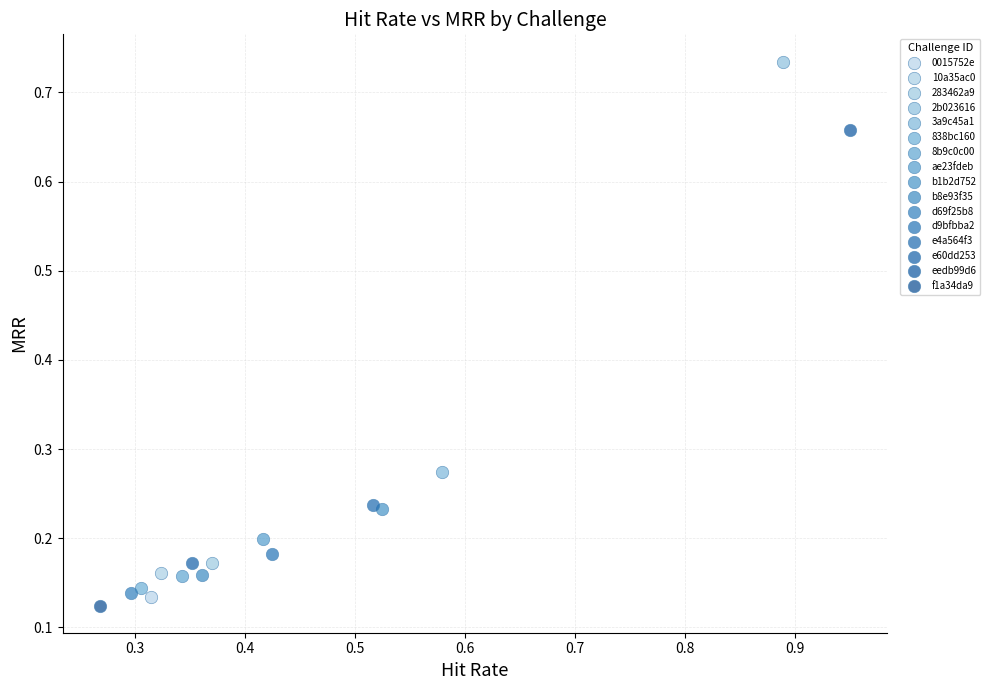

Which series reaches the minimum Y coordinate?

f1a34da9